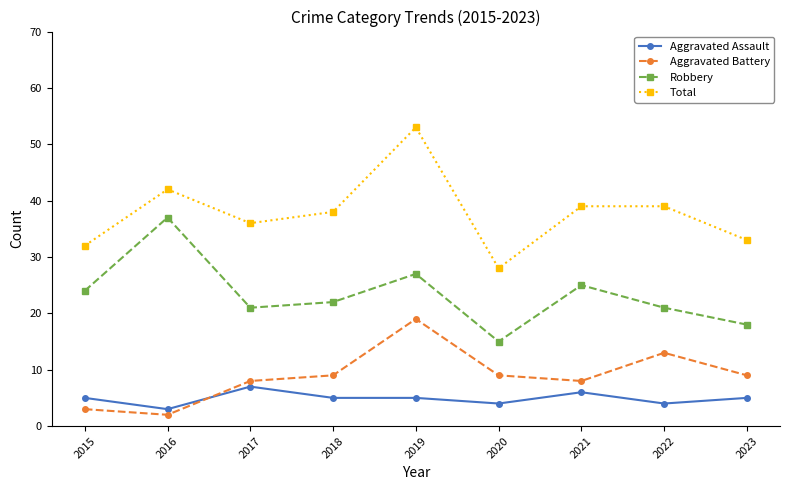

Where does the Robbery series first go above 22?

2015